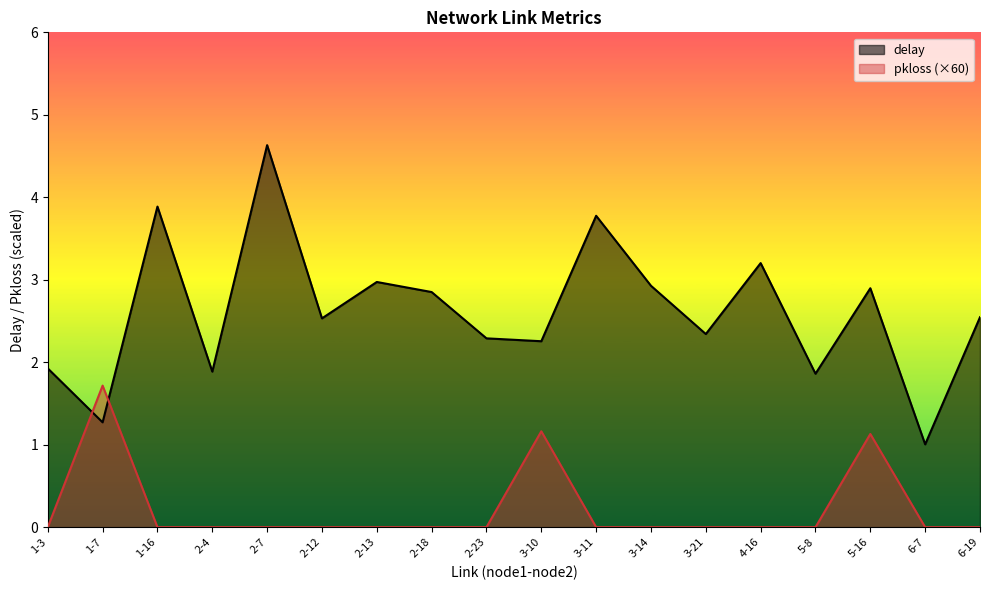

List the labels in order of delay value, largest first.

2-7, 1-16, 3-11, 4-16, 2-13, 3-14, 5-16, 2-18, 6-19, 2-12, 3-21, 2-23, 3-10, 1-3, 2-4, 5-8, 1-7, 6-7